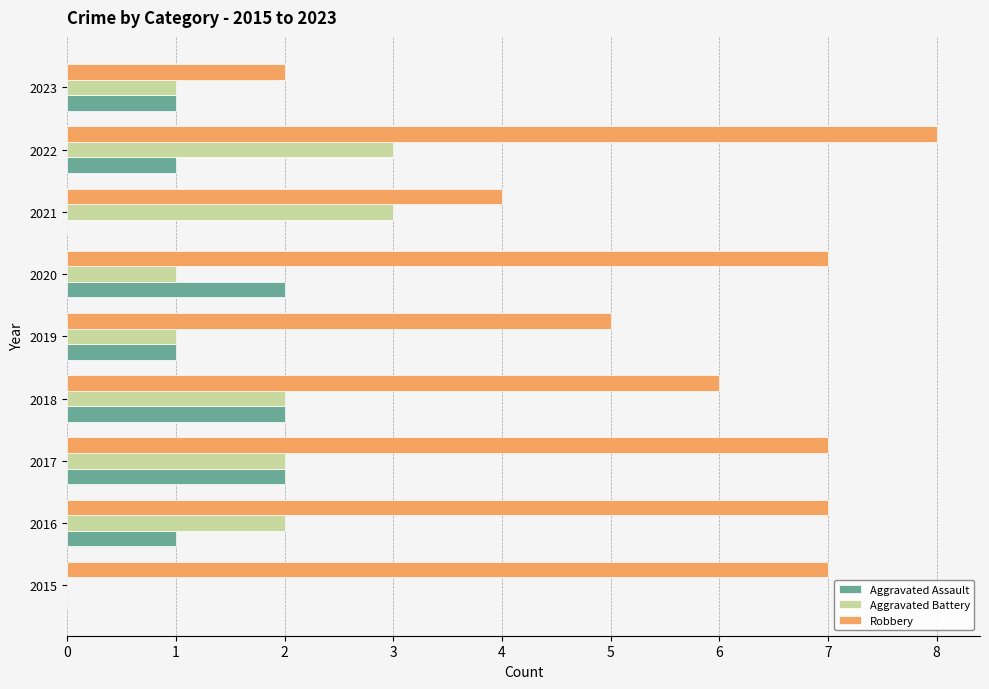

Read the Robbery value at 2018.

6